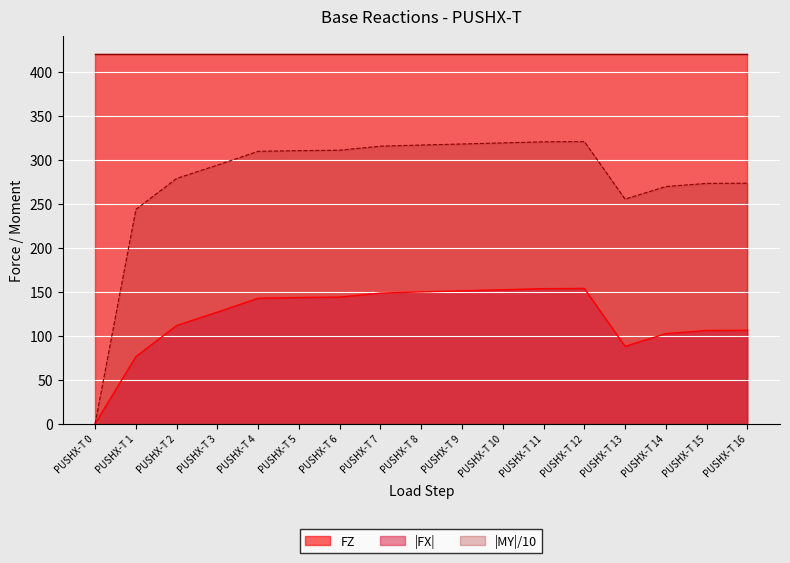

How many lines are shown in the chart?

3